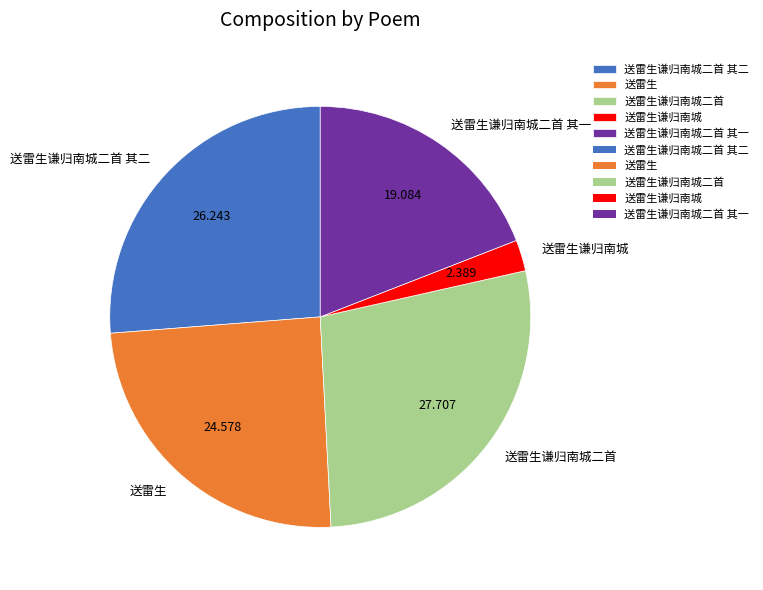

Is there a majority slice in this chart?

No